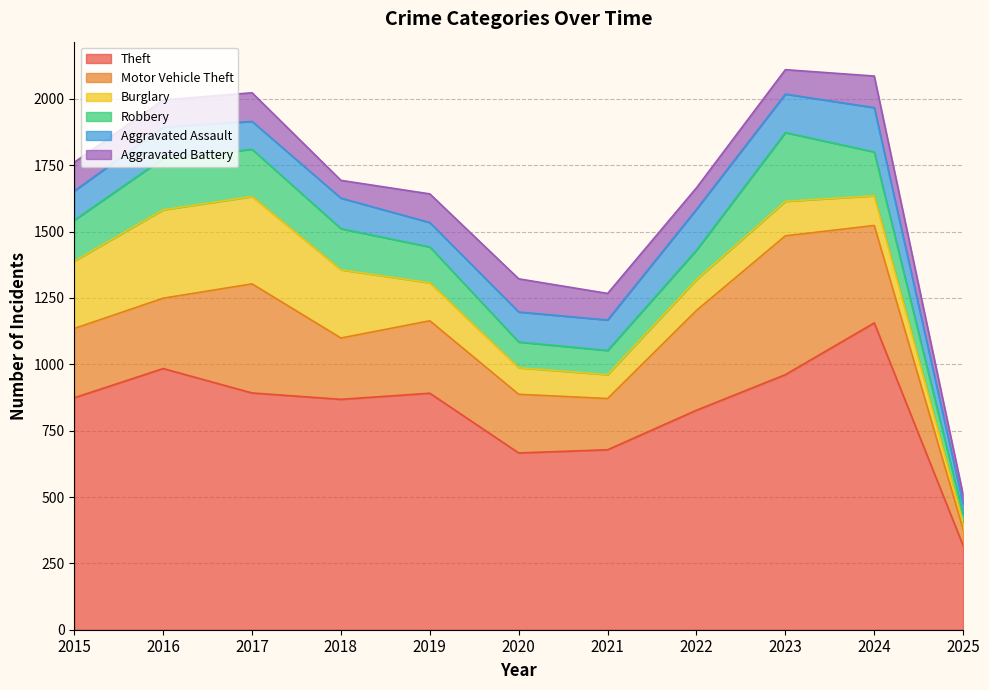

How many interior local peaks does the Theft series have?

3